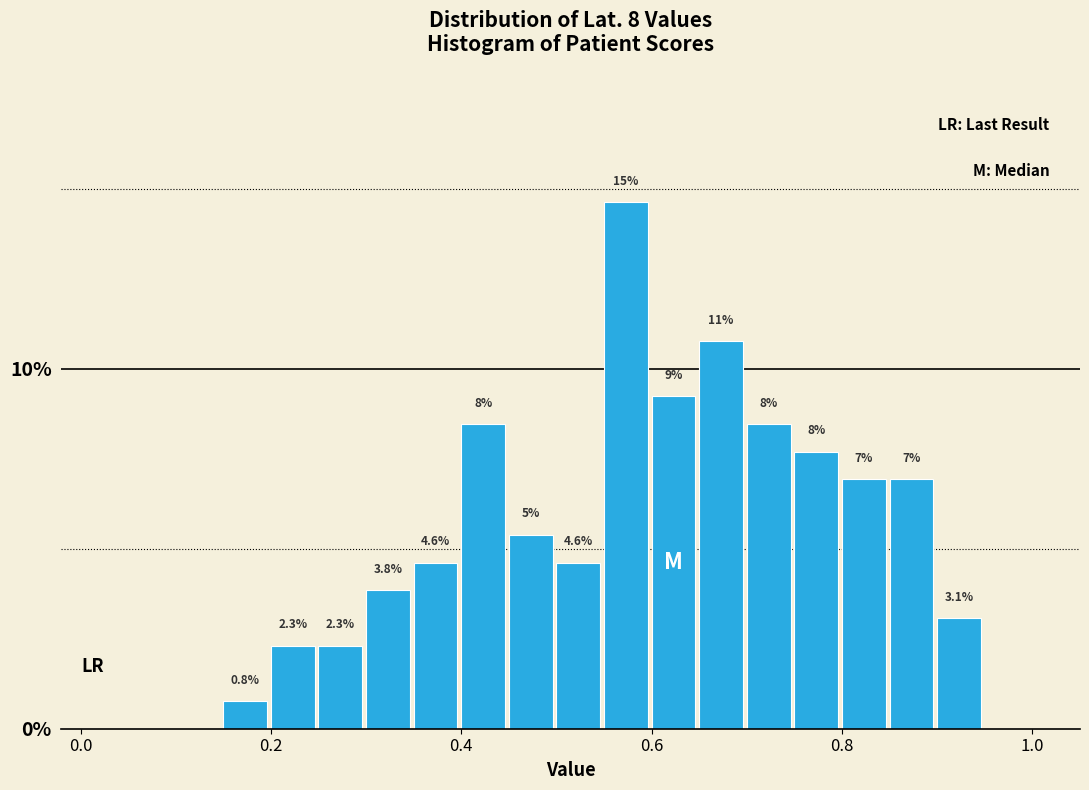

Around what value on the x-axis is the tallest bar? Give the approximate position of its centre, as read against the axis.

0.58